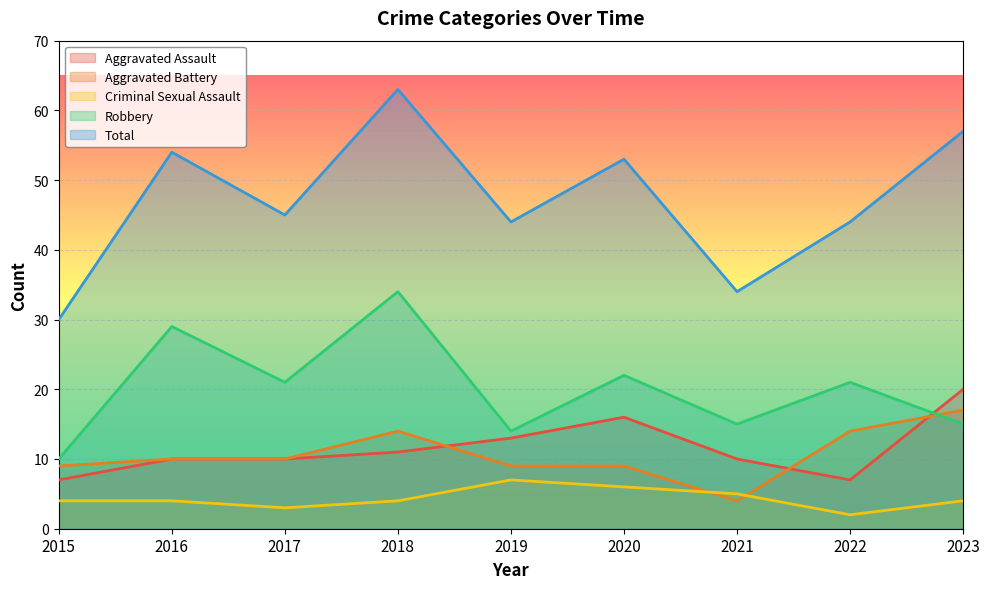

What is the spread (max minus min) of values at 2019?

37